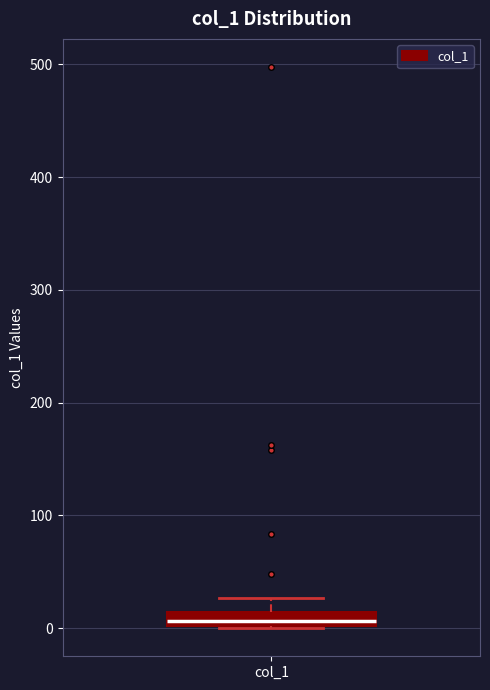

Where does the upper whisker of the box for col_1 end on the y-axis? The values are not printed on the chart, so give them approximately, as read against the axis.

30